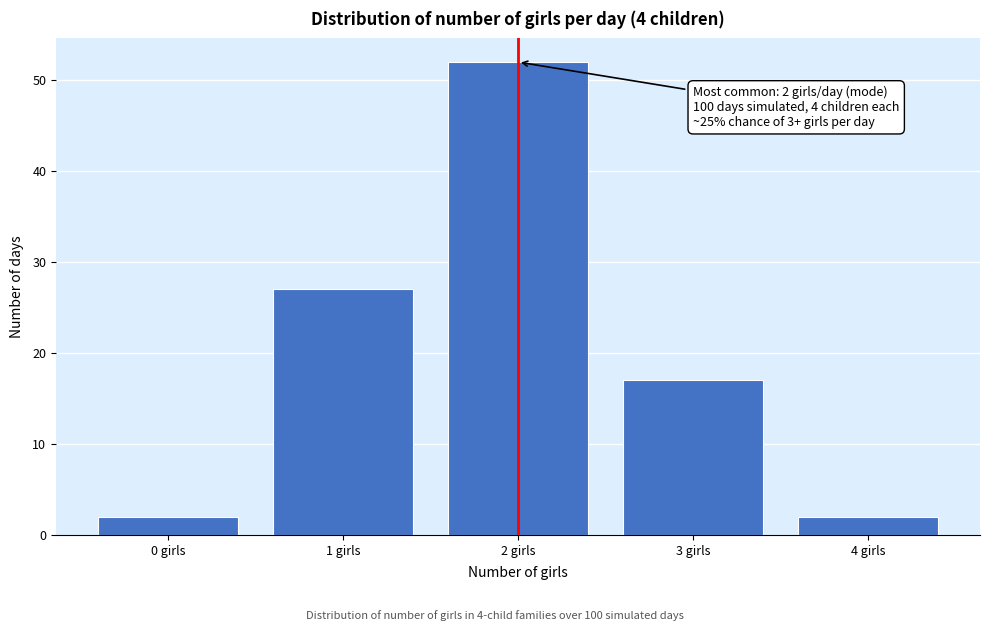

Reading right to left, what are all the values shown in this chart?

4 girls=2	3 girls=17	2 girls=52	1 girls=27	0 girls=2